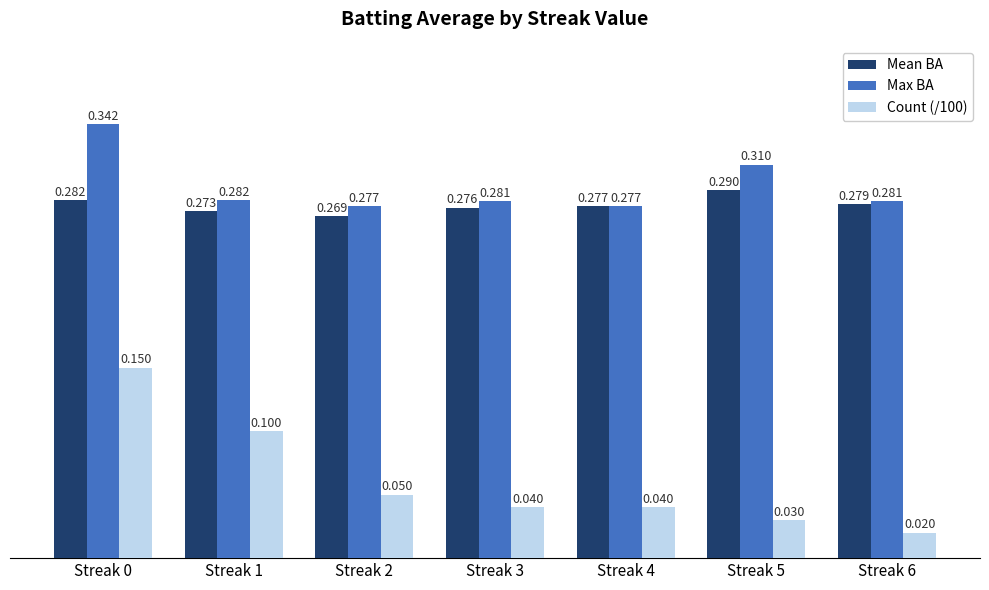

What are all the series names shown in the legend?

Mean BA, Max BA, Count (/100)